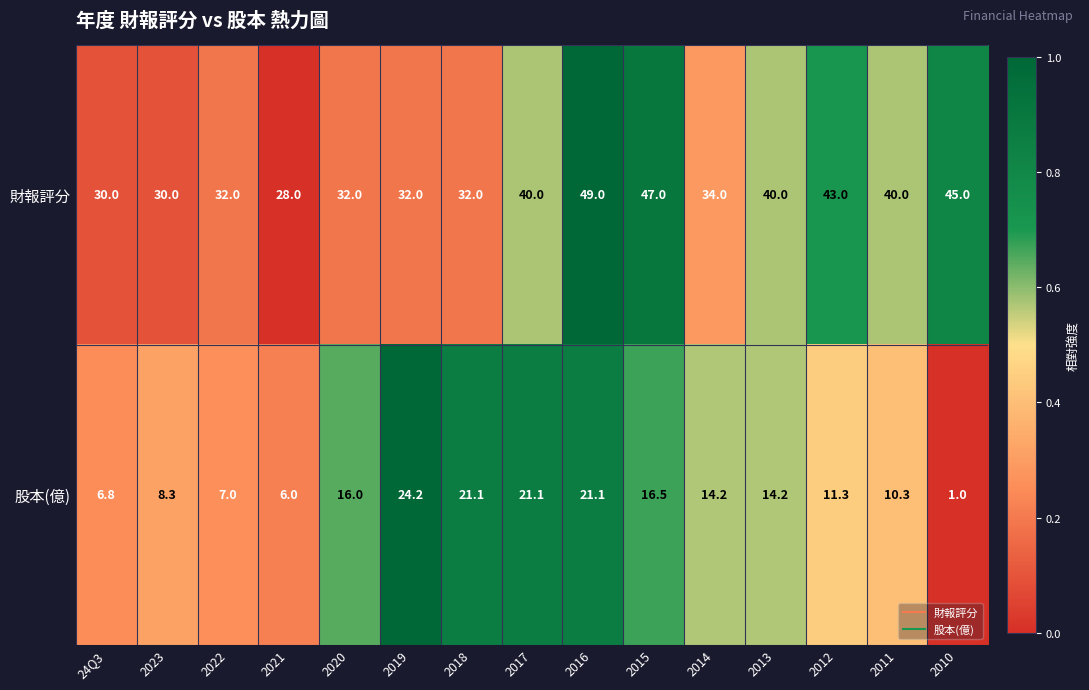

Which series has the largest total across all categories?

財報評分